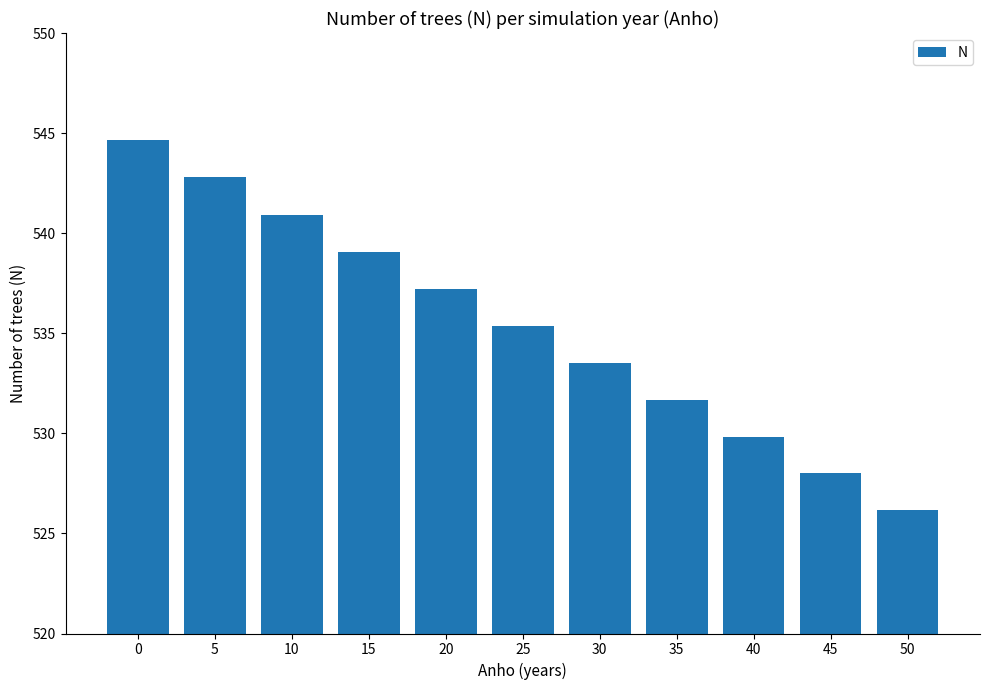

The value at 15 is 140.3. True or false?

False